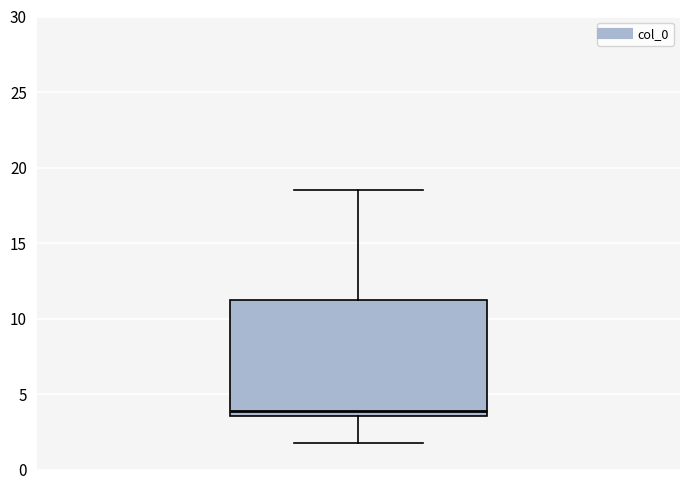

Read this box plot against the y-axis: the position of the median line, the range covered by the box, and the ends of both whiskers. The values are not printed on the chart, so give them approximately, as read against the axis.

median 4.0, box 3.5 to 11.0, whiskers 2.0 to 18.5